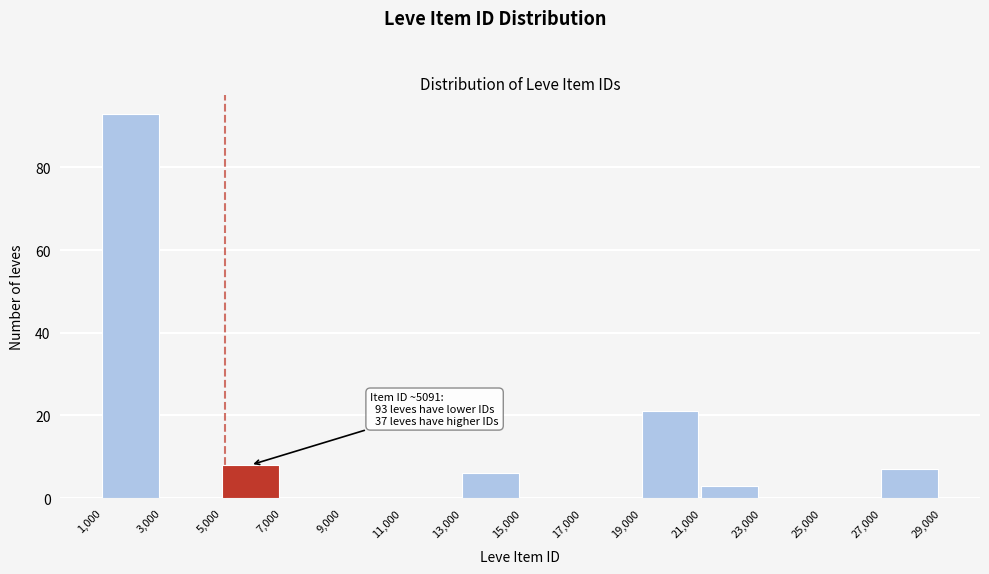

Which range on the x-axis has the tallest bar?

1,000 to 3,000